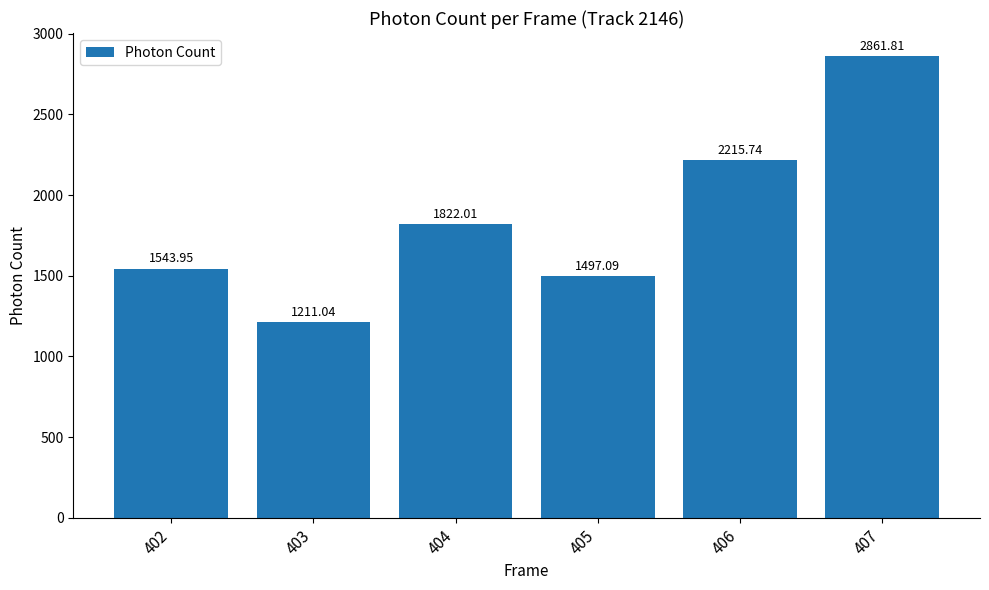

Are the bars horizontal?

No